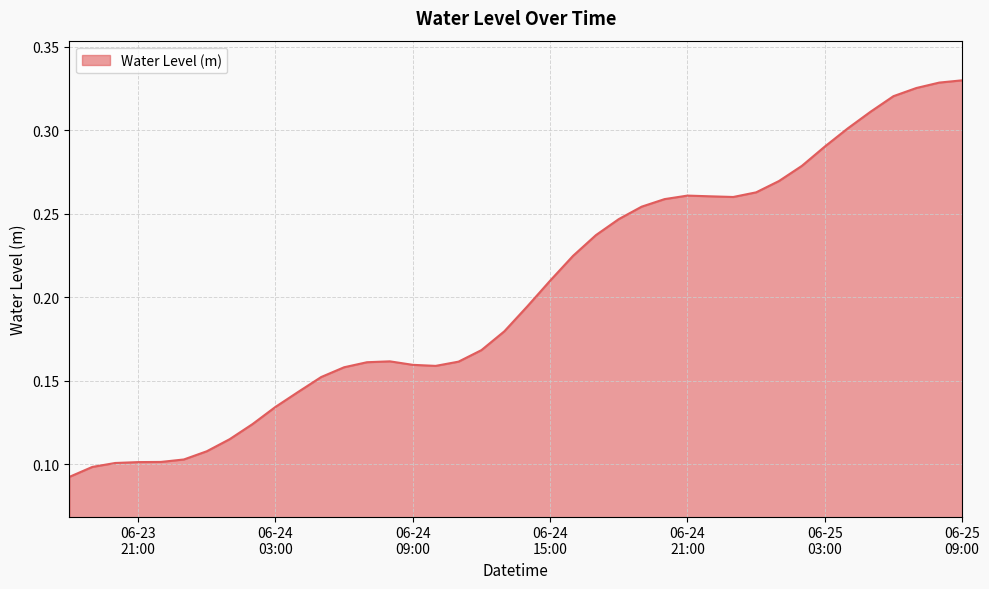

Does the chart have visible grid lines?

Yes